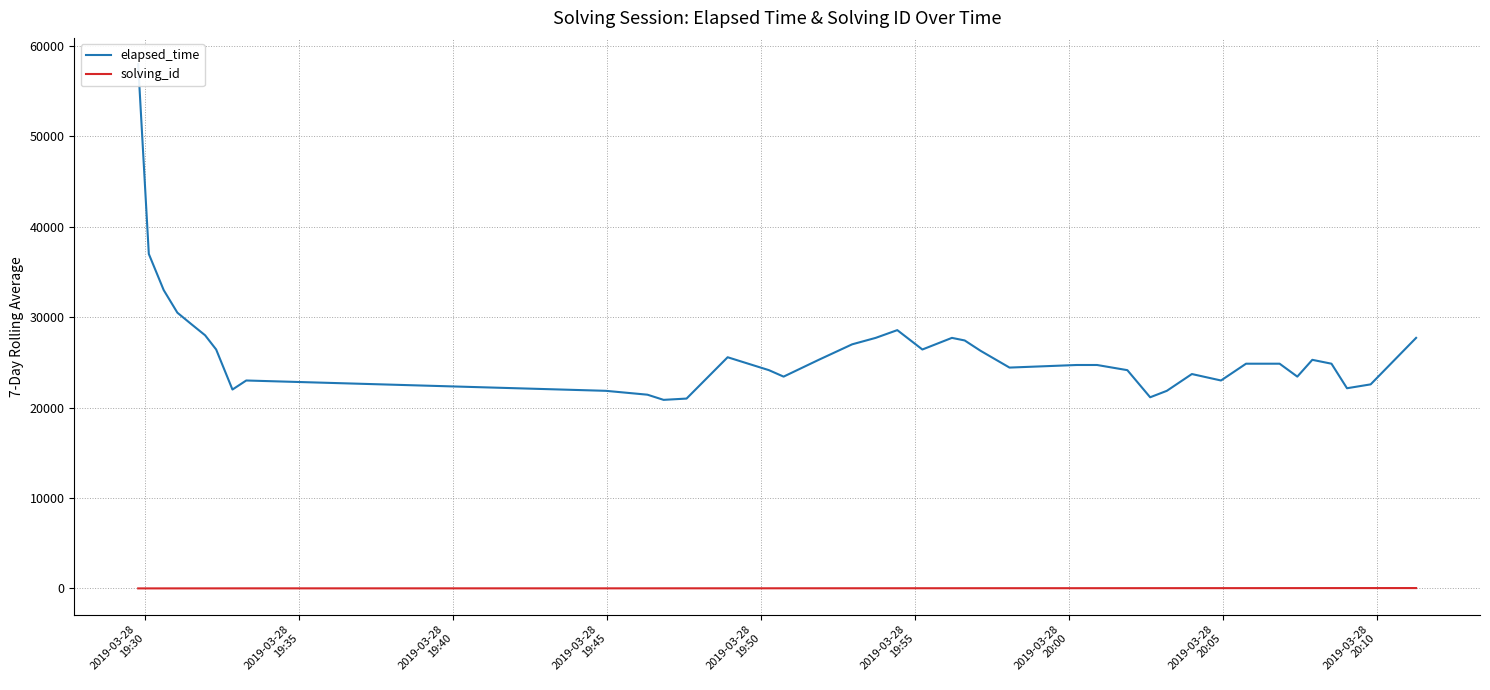

What is the average value of the solving_id series?

17.8